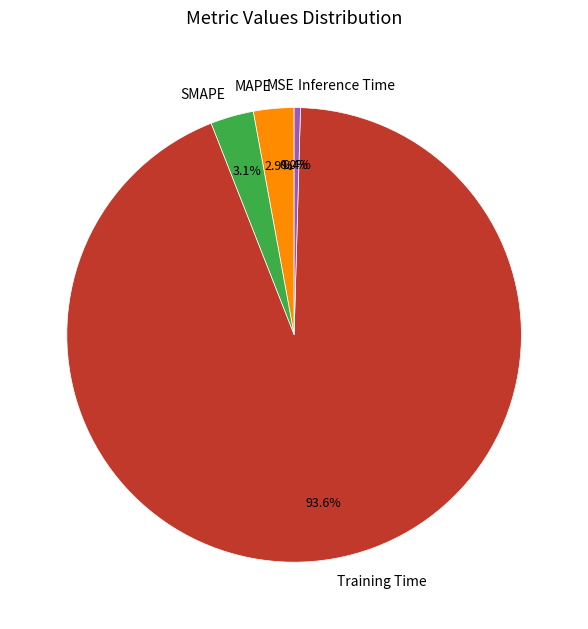

Combined, what portion of the pie is Training Time and Inference Time?

94.0%